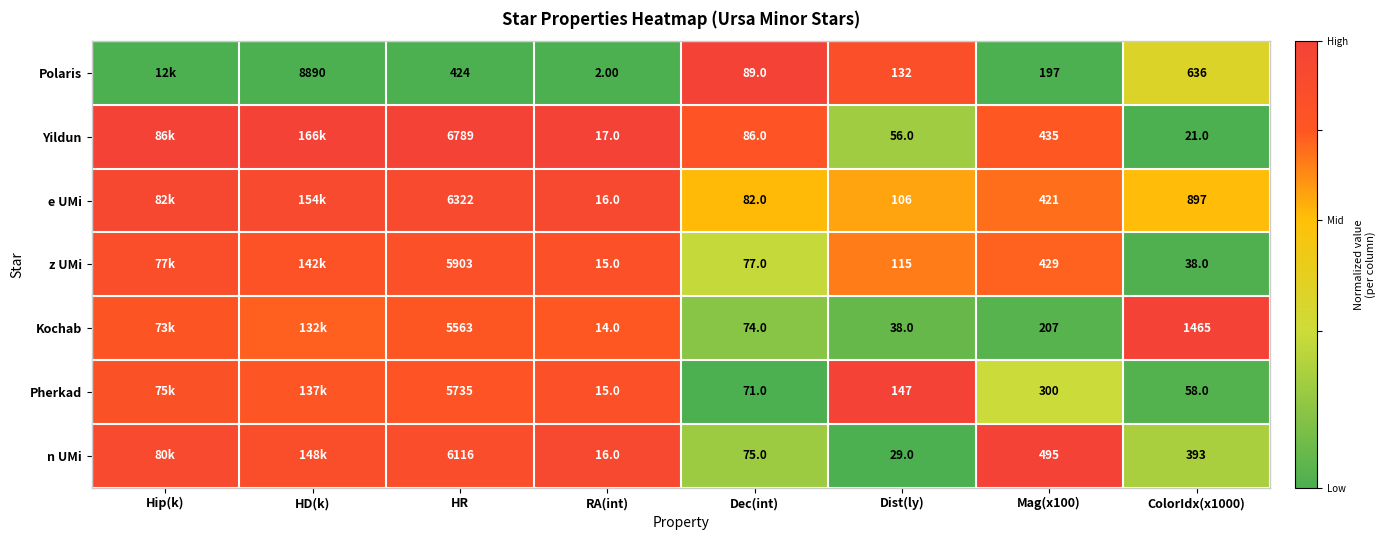

Is the value of Pherkad at Mag(x100) greater than the value of Polaris at ColorIdx(x1000)?

No